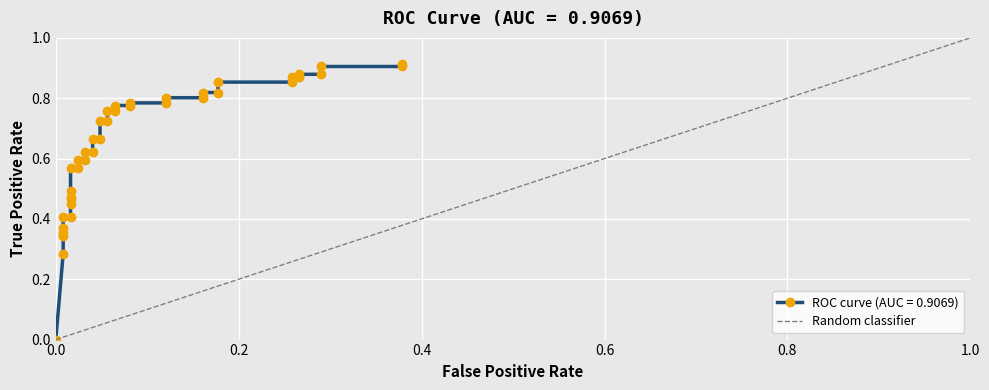

Rank the categories by value from lowest to highest.

0.0, 1.0